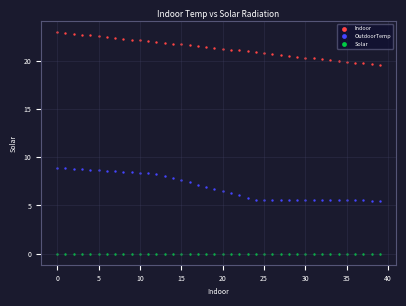

Which series contains the highest Y value?

Indoor